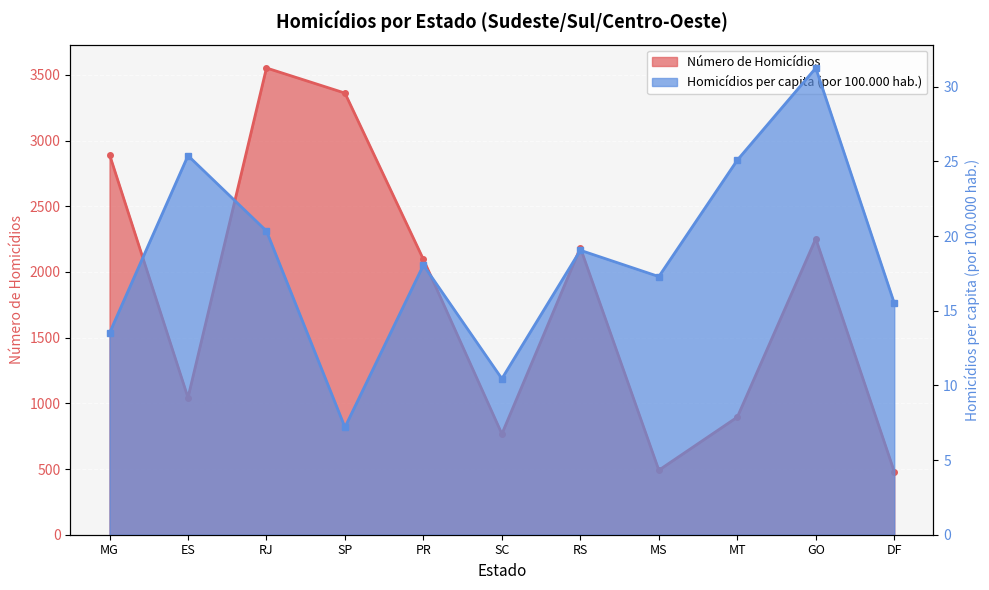

Where is Número de Homicídios nearest to the value 2016?

PR